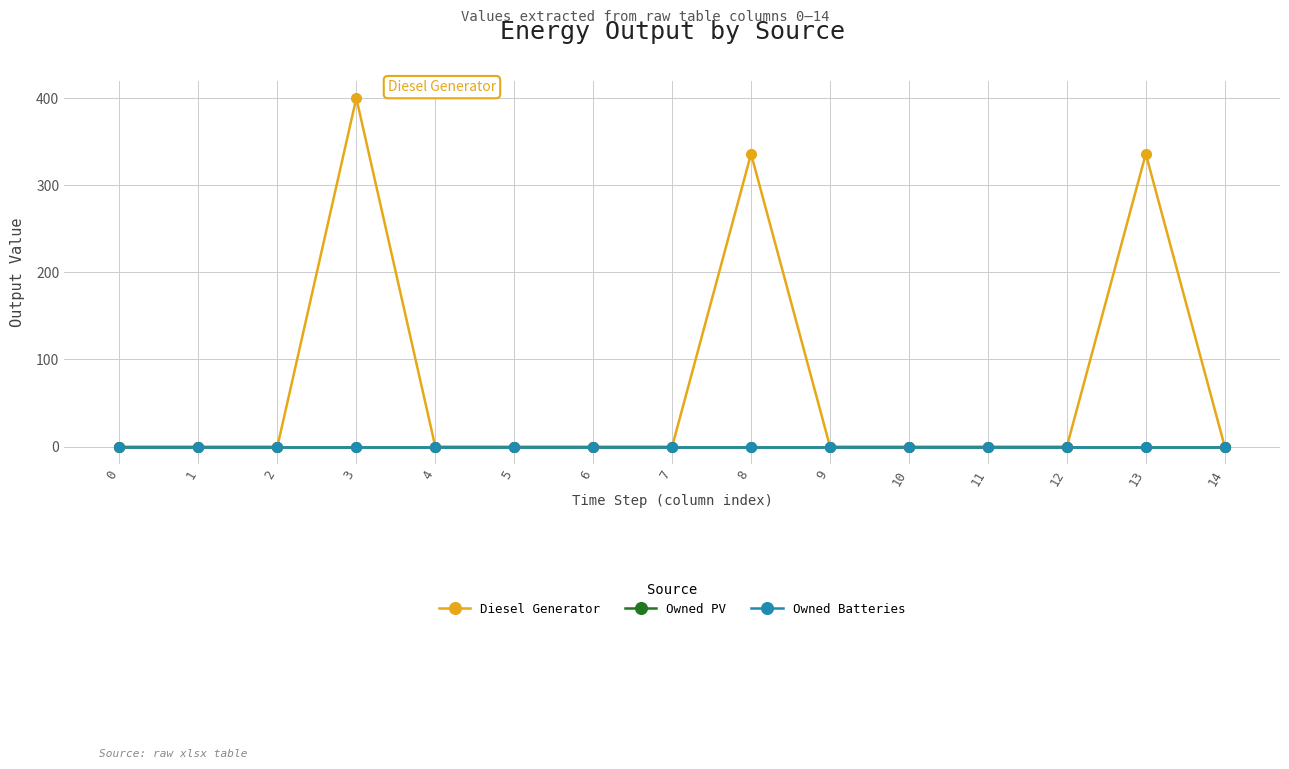

How many data points in Diesel Generator are above 0?

3